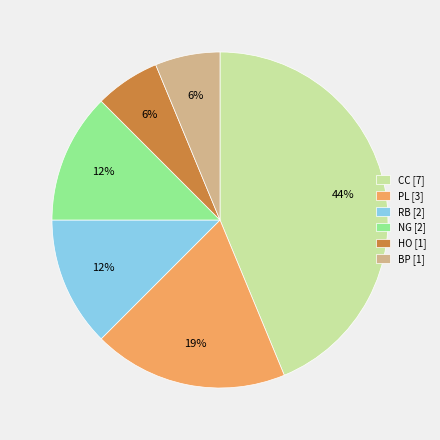

Do PL and BP together represent more than half of the pie?

No